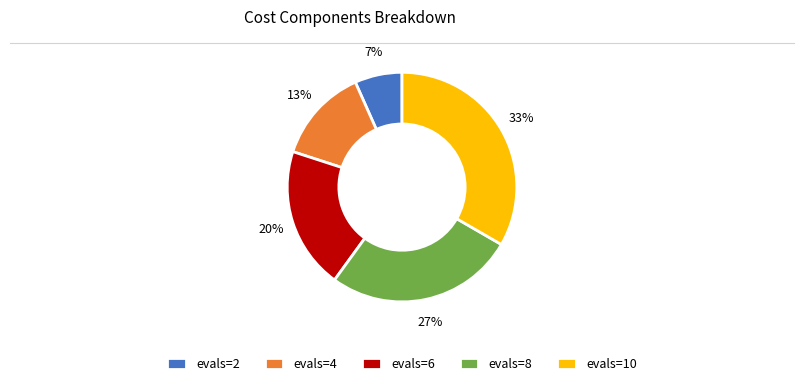

What percentage is the evals=10 slice, to the nearest percent?

33%